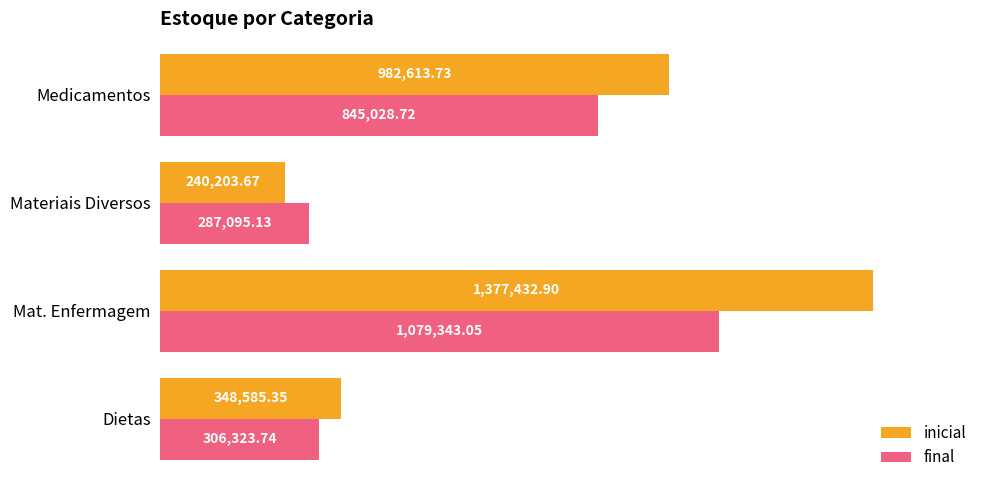

At how many categories does at least one series exceed 905916?

2